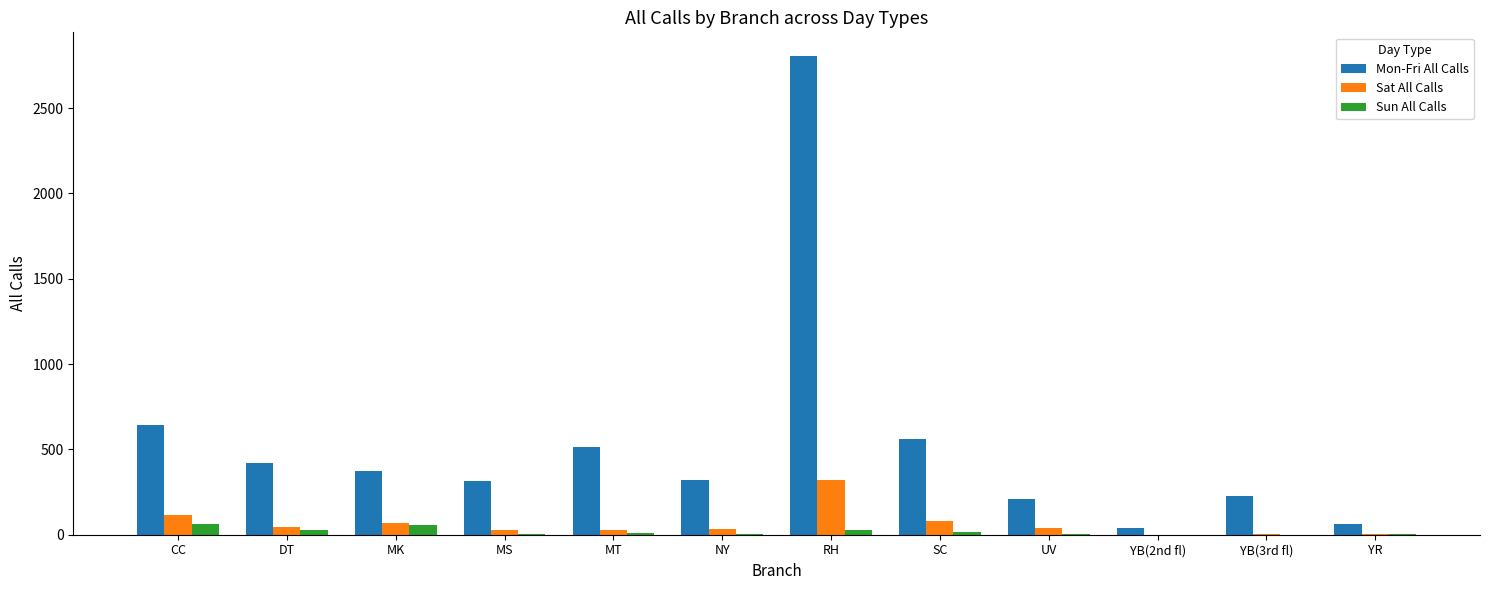

At which label does Sun All Calls first exceed 12?

CC